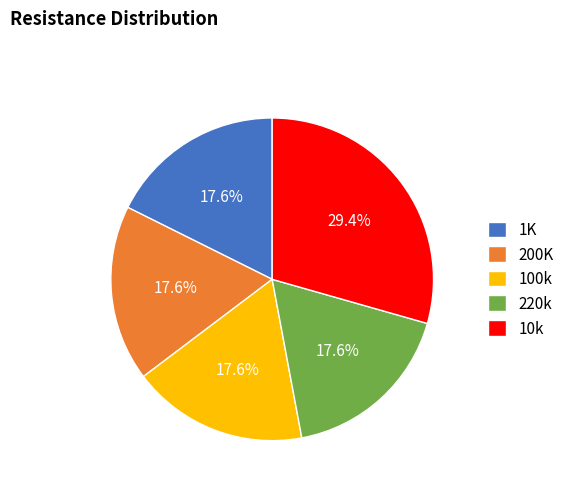

How many slices are in this pie chart?

5